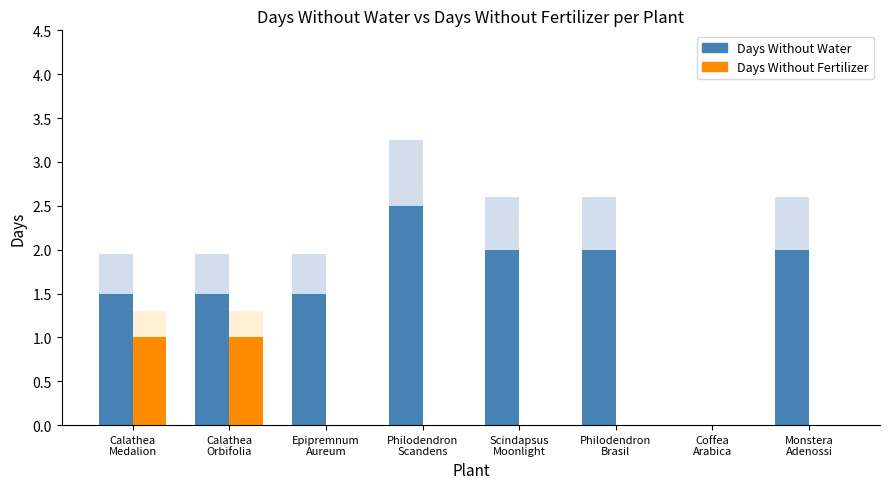

What position from the right is Philodendron
Brasil?

3